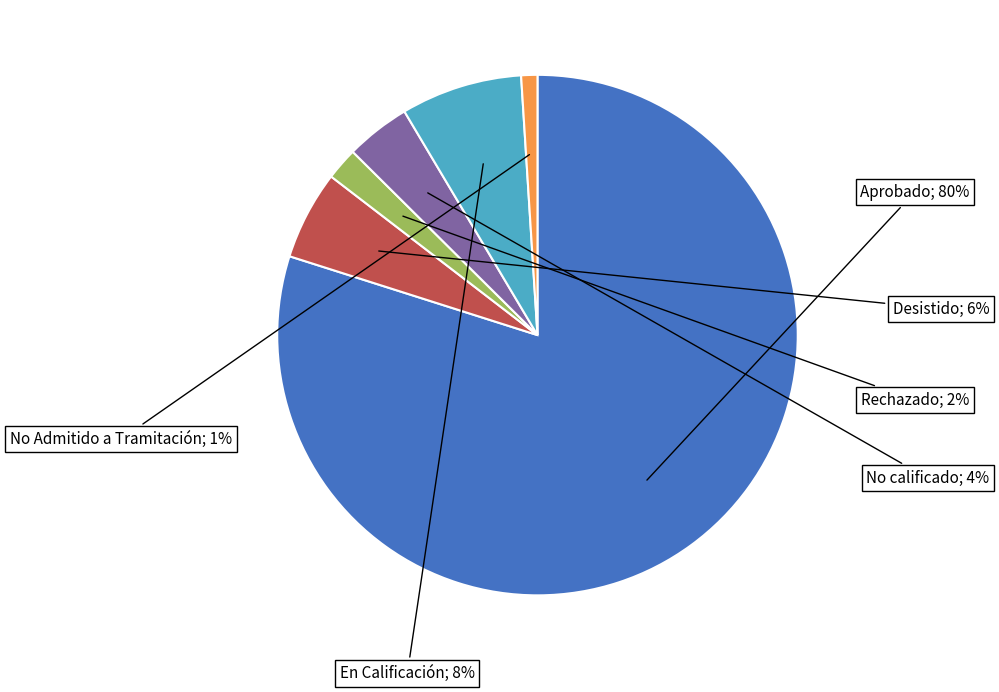

Is there a majority slice in this chart?

Yes